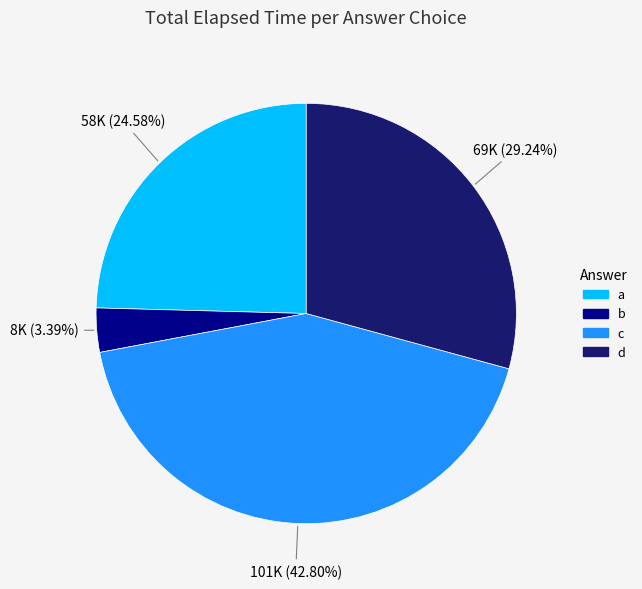

Which category has the biggest portion of the pie?

c